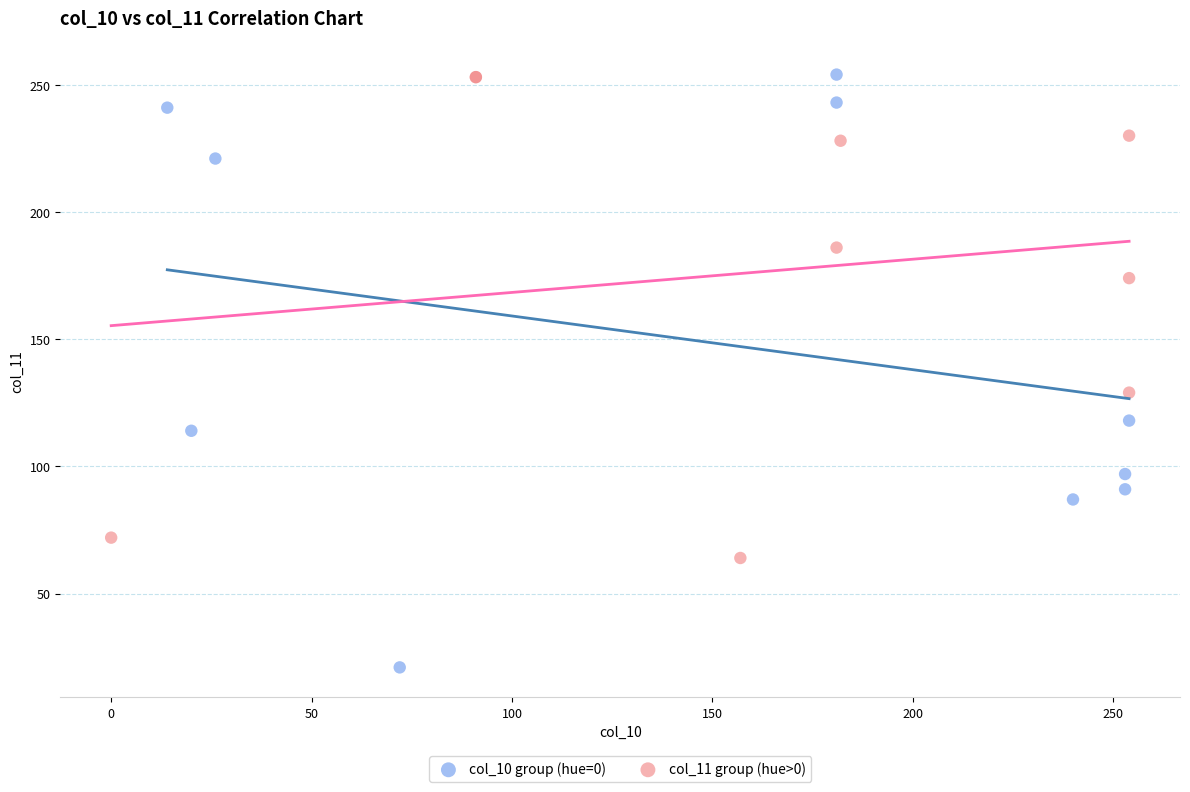

Which series has the largest Y range (max minus min)?

col_10 group (hue=0)